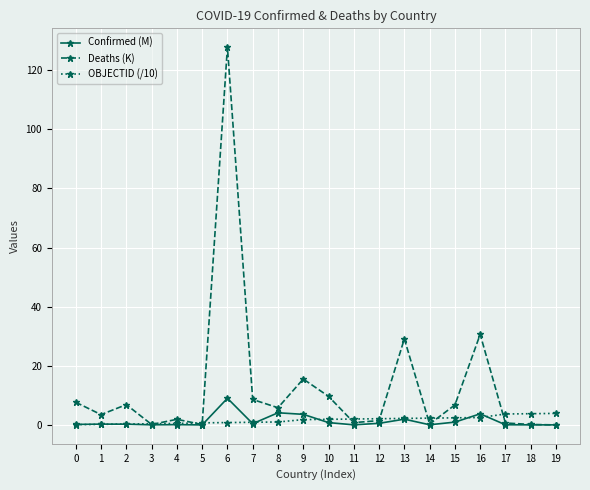

At how many categories does at least one series exceed 109?

1